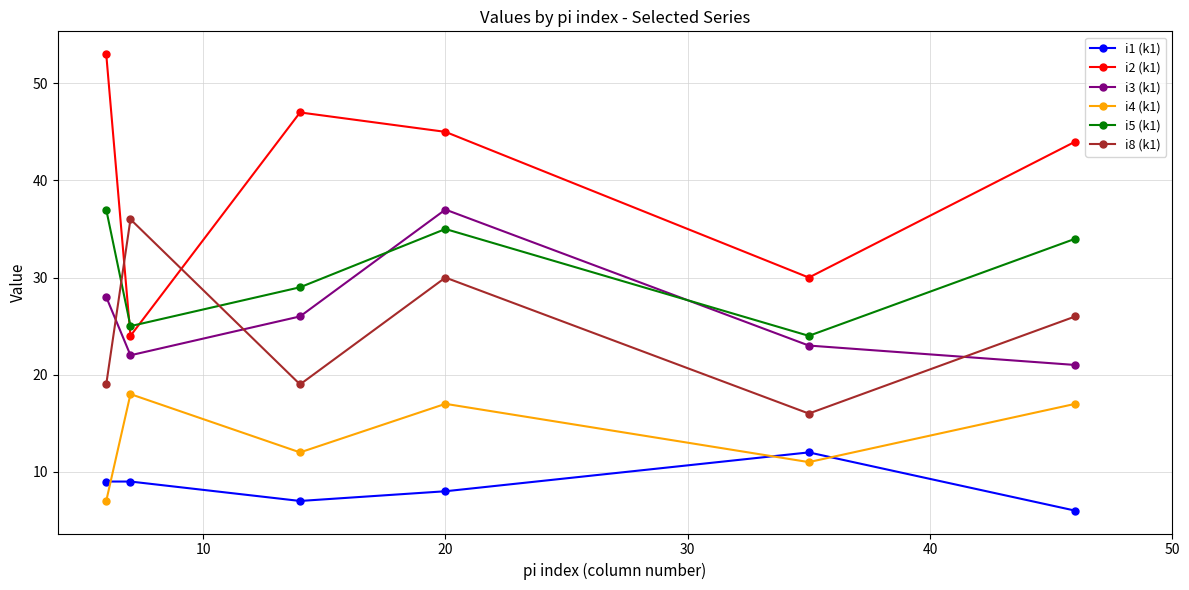

True or false: i3 (k1) and i4 (k1) intersect in this chart.

False